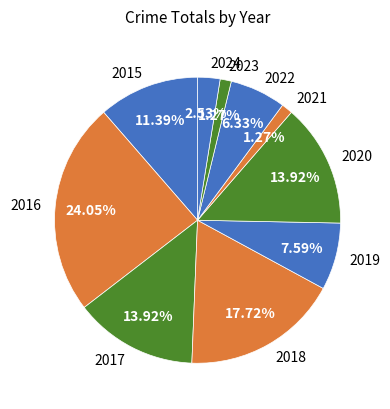

The 2018 slice represents 18% of the pie. True or false?

True